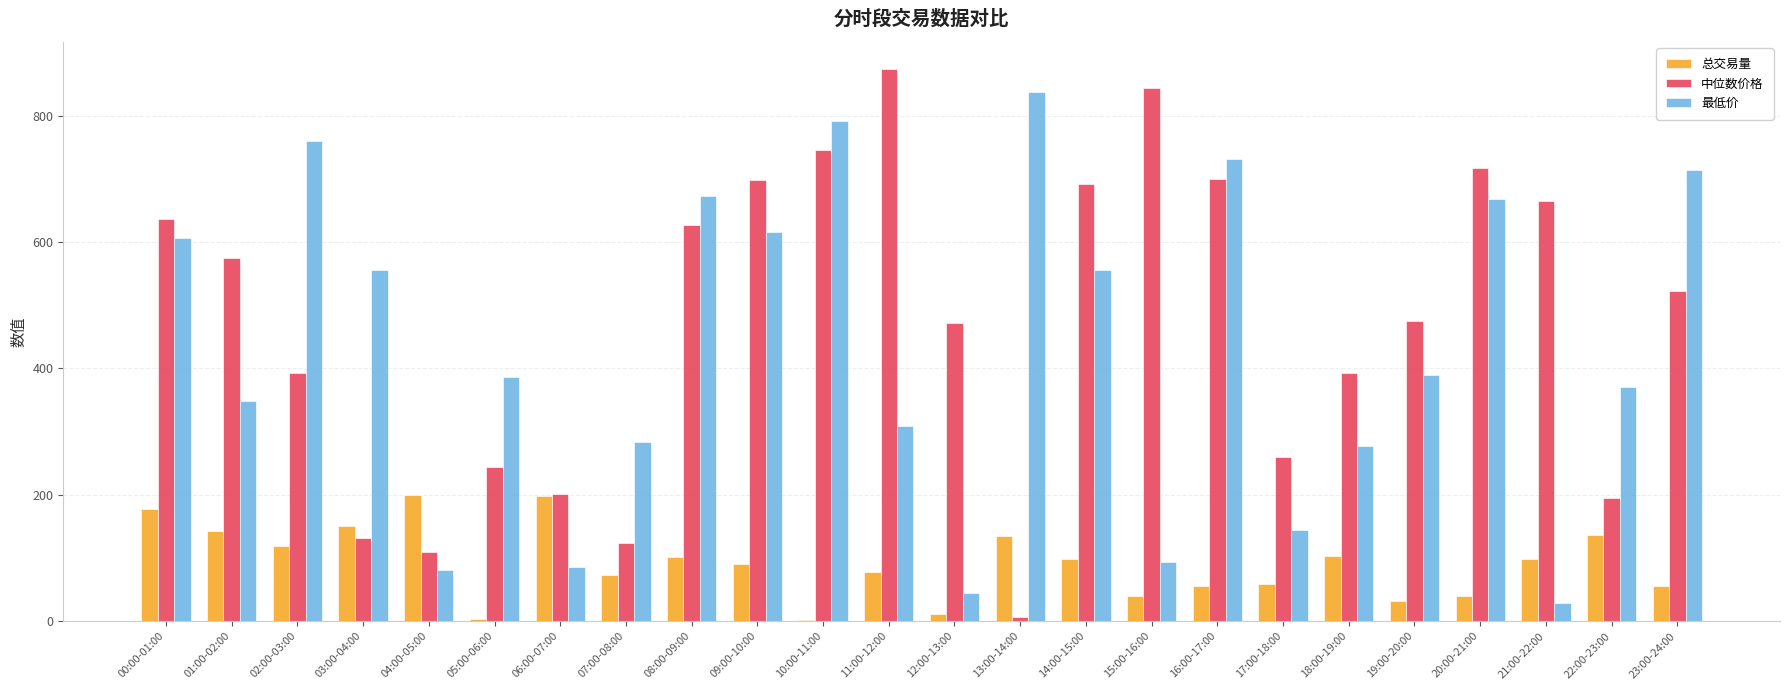

Between 02:00-03:00 and 16:00-17:00, which series saw the biggest shift?

中位数价格